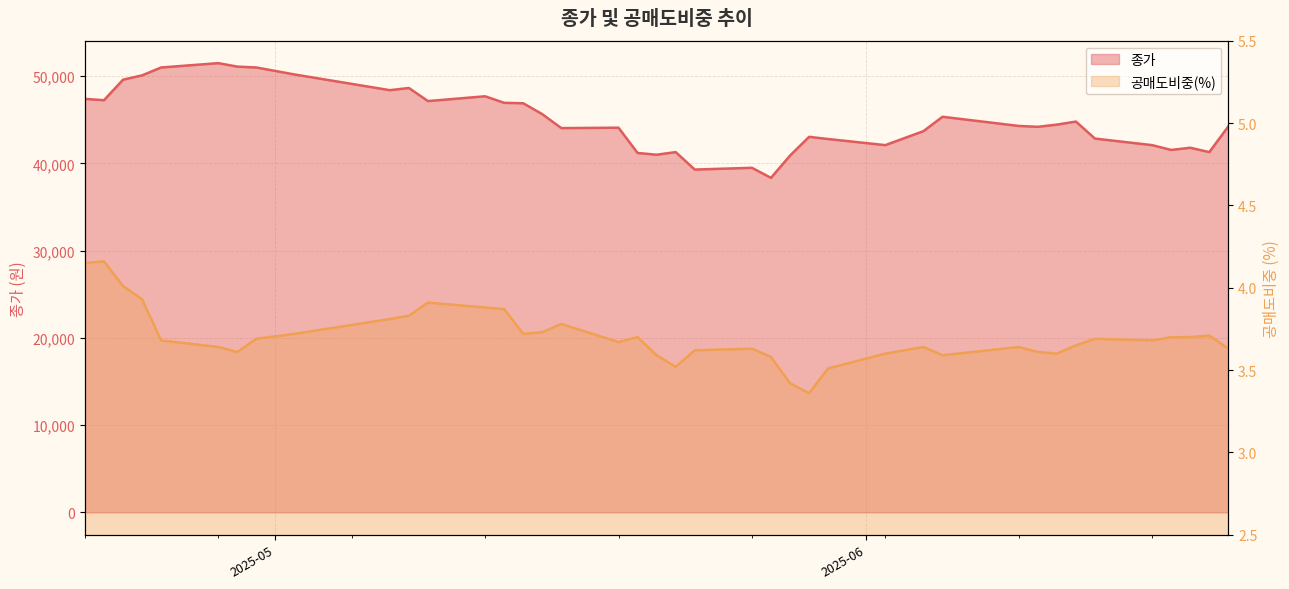

Which series has the largest range (max minus min)?

종가